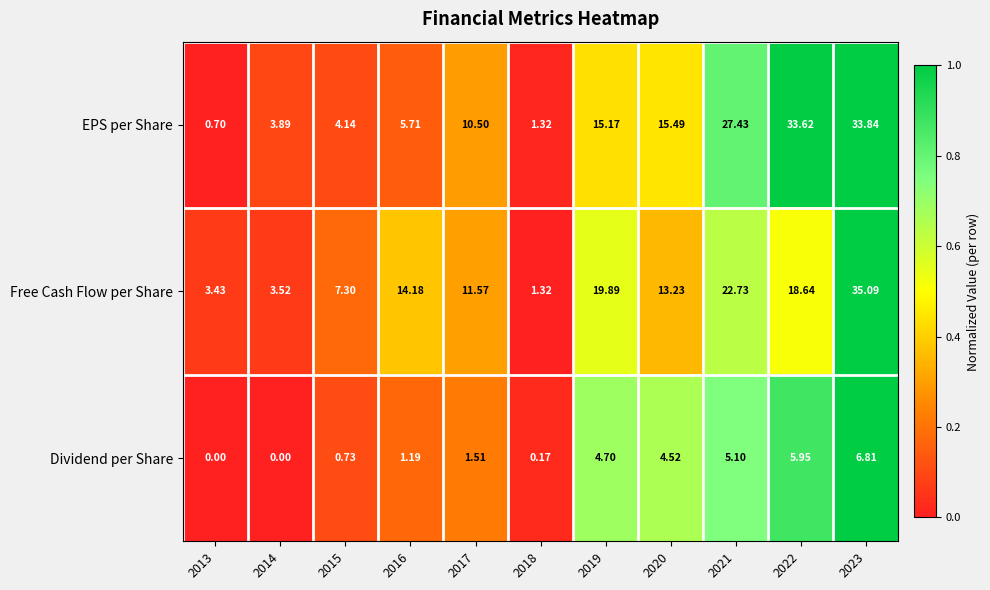

Between 2015 and 2020, which series saw the biggest shift?

EPS per Share